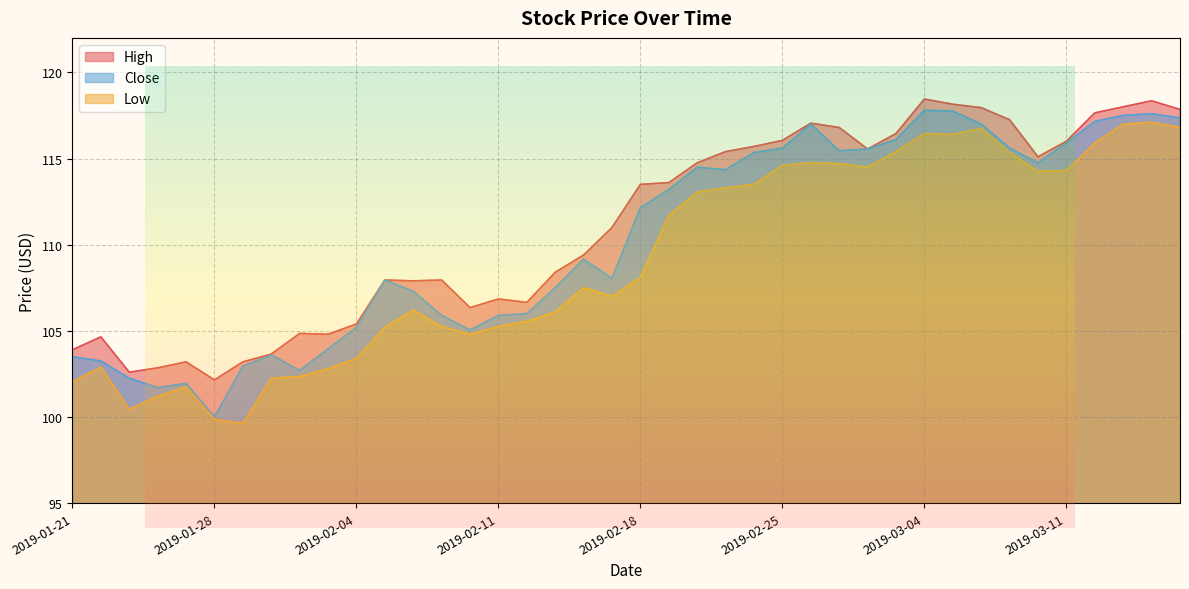

List the series in order of their peak value, lowest first.

Low, Close, High